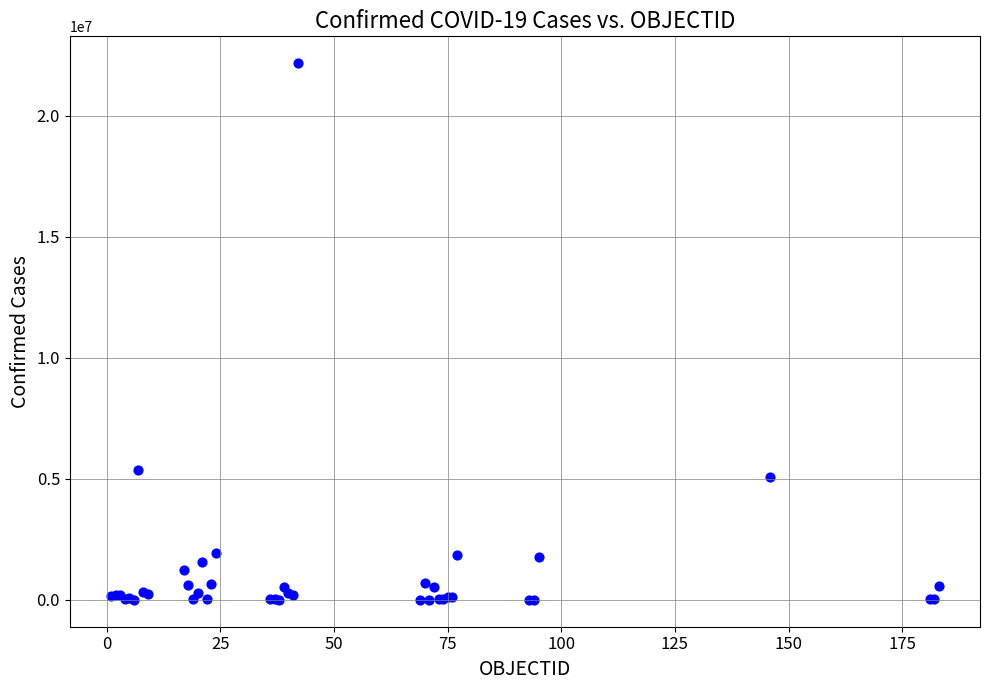

What Y value in the scatter plot is closest to 11089854?

5356885